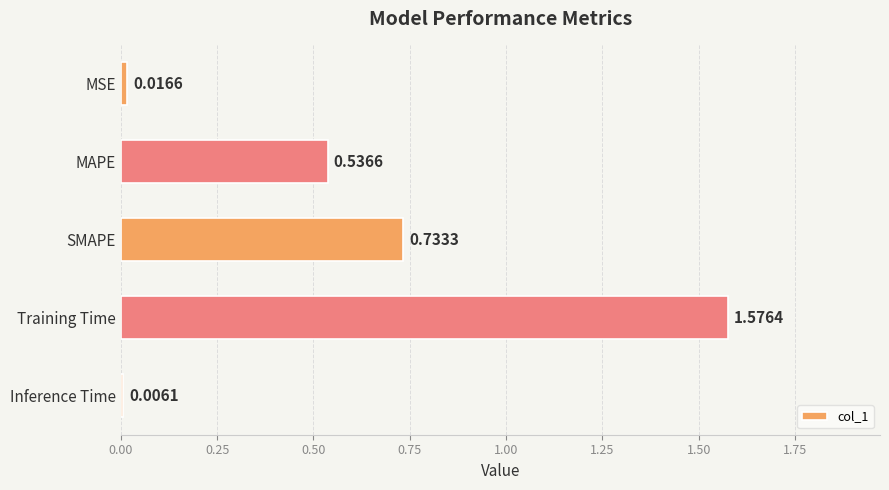

What is the sum of all values?

2.9